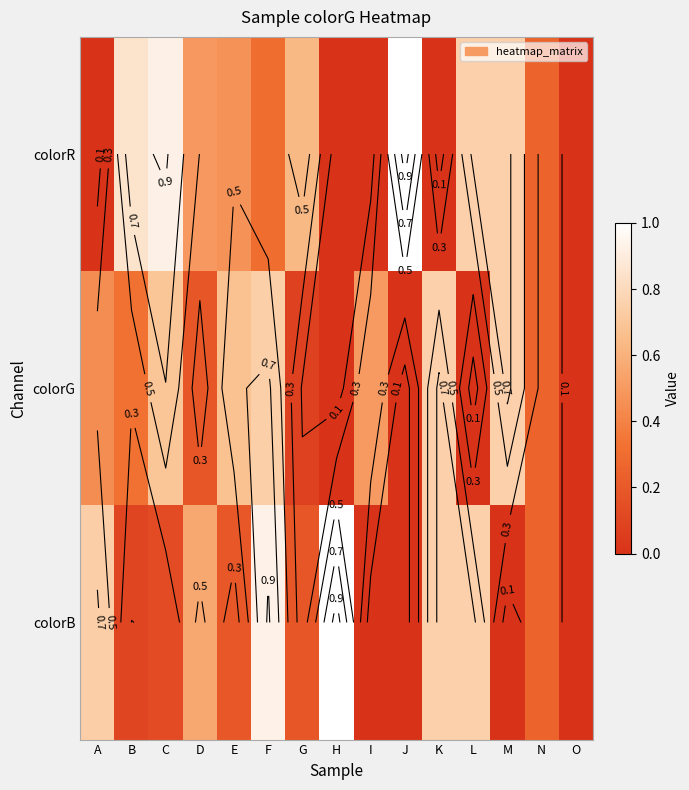

What is the sum of all colorG values?

5.4